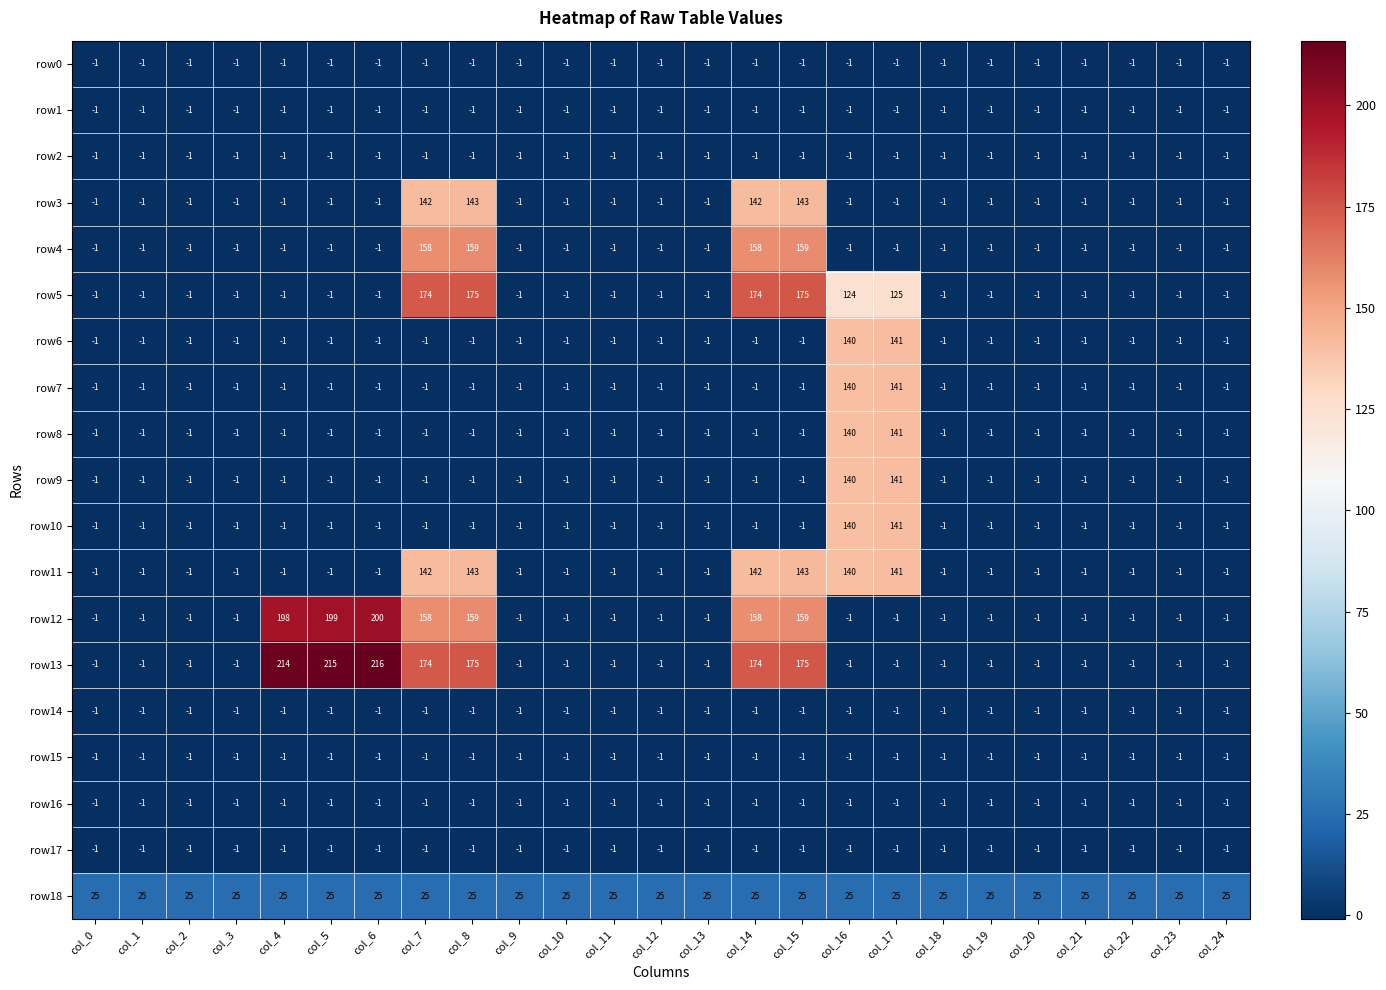

What is the difference between the highest and lowest values at col_10?

26